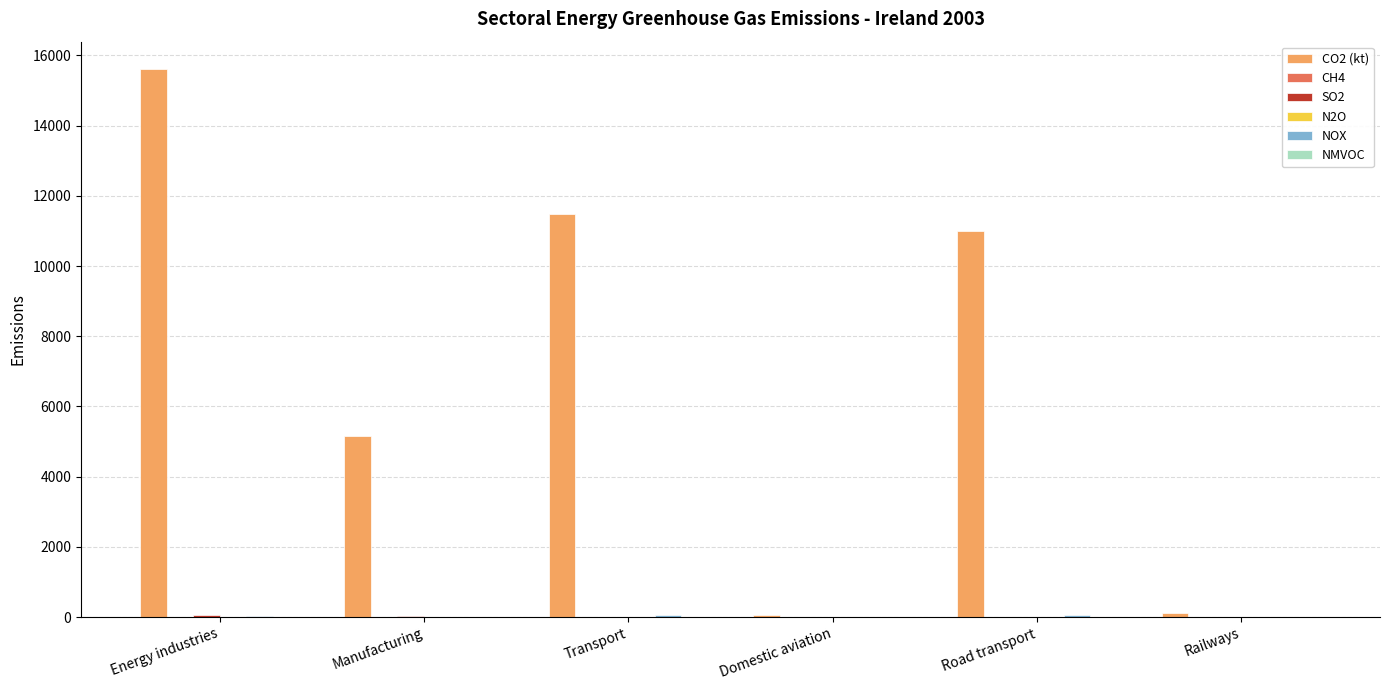

Is it true that CO2 (kt) equals 5152.9 at Manufacturing?

True